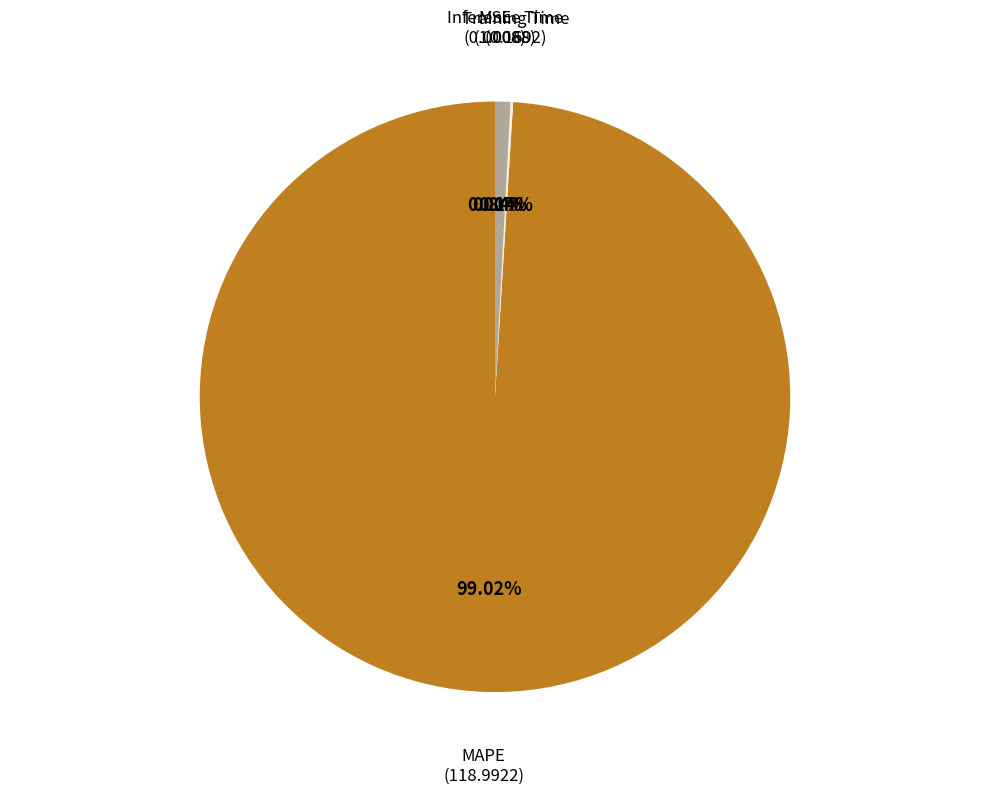

Is there any slice that represents more than half of the pie?

Yes